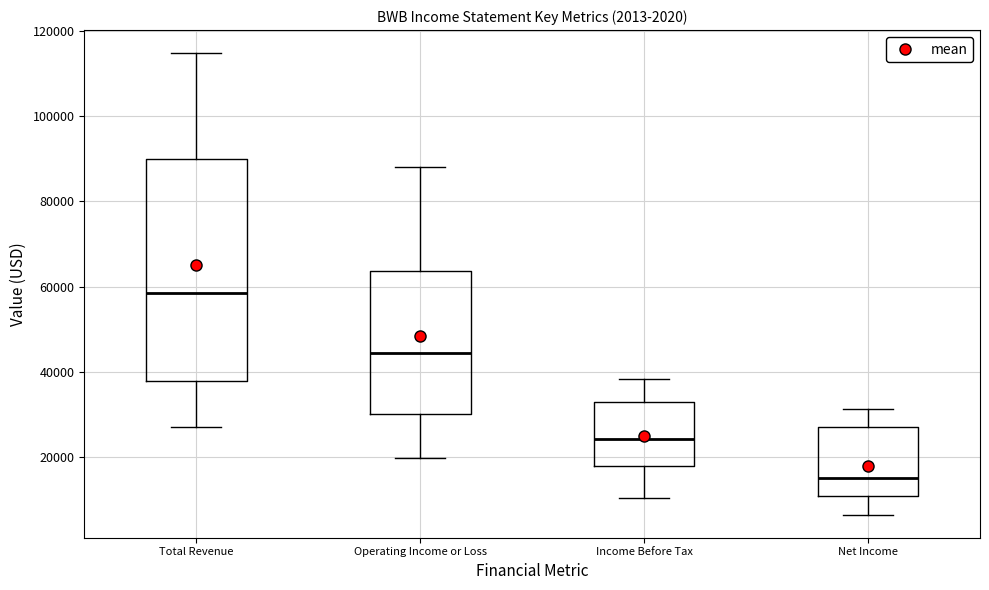

Which box has the highest median line?

Total Revenue